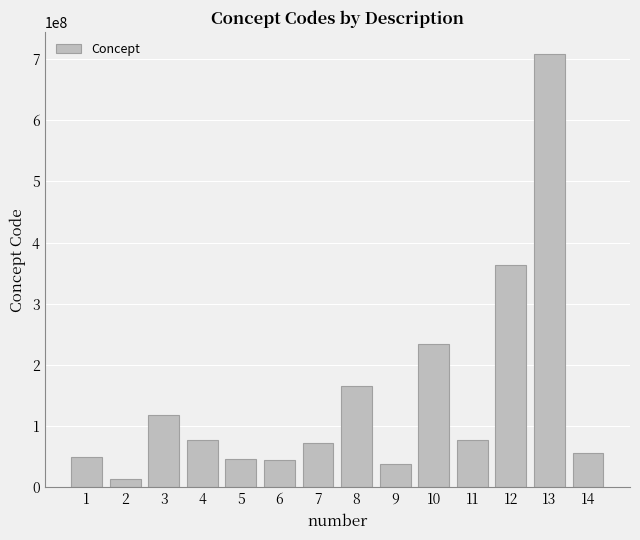

What is the value of the 9th bar from the left?

38341003